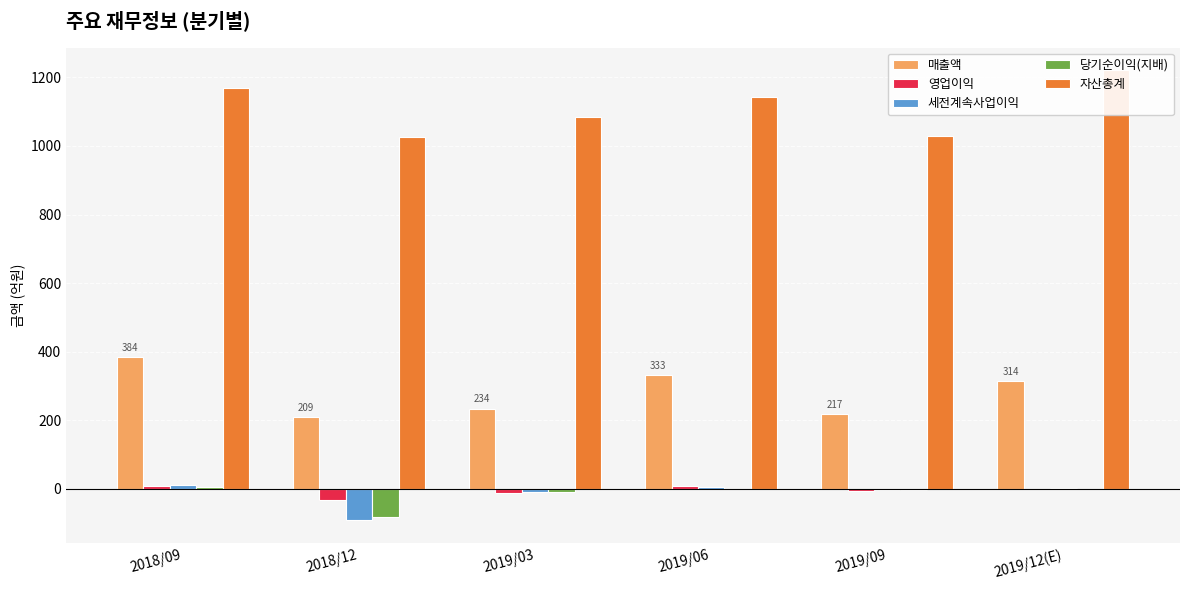

What value does the 매출액 series have at 2019/06?

333